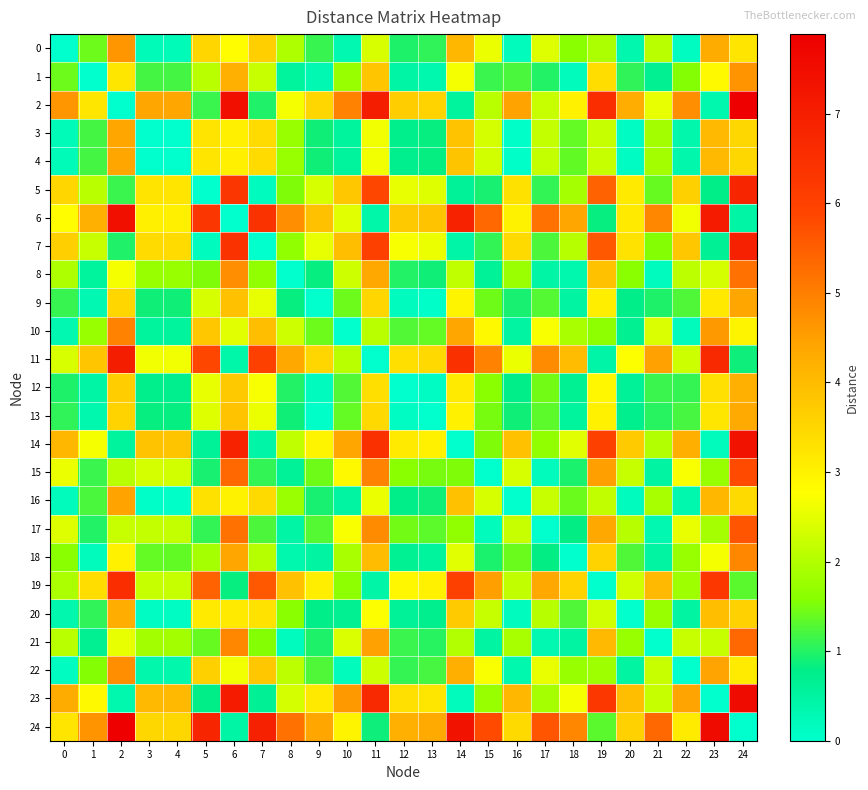

What is the spread (max minus min) of values at 8?

5.2